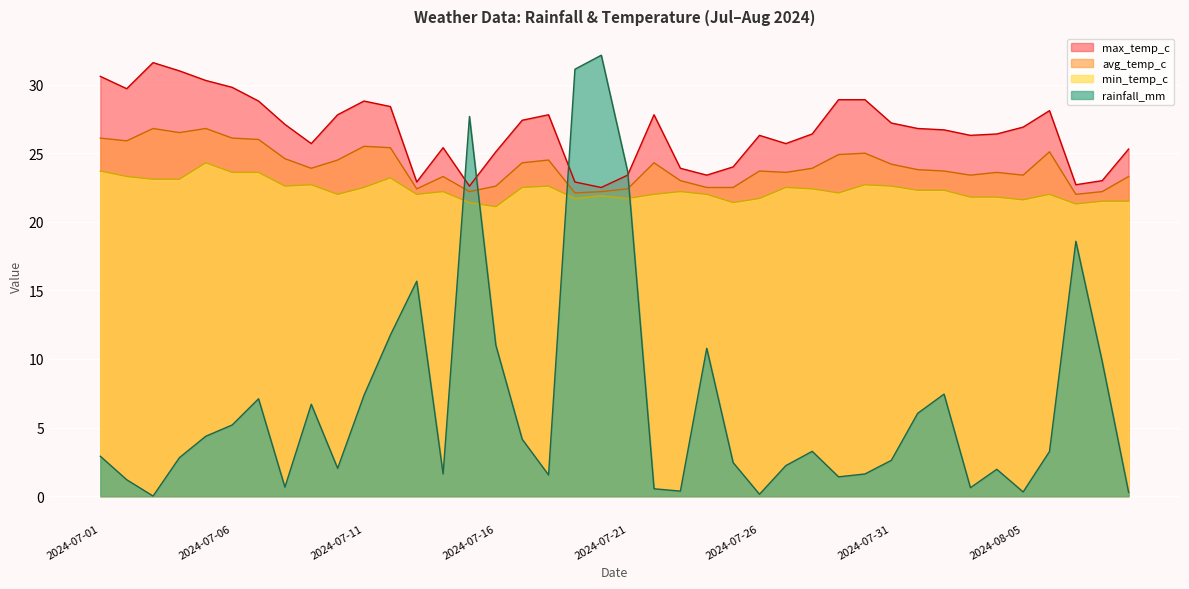

True or false: rainfall_mm has a value of 10.8 at 2024-08-07.

False